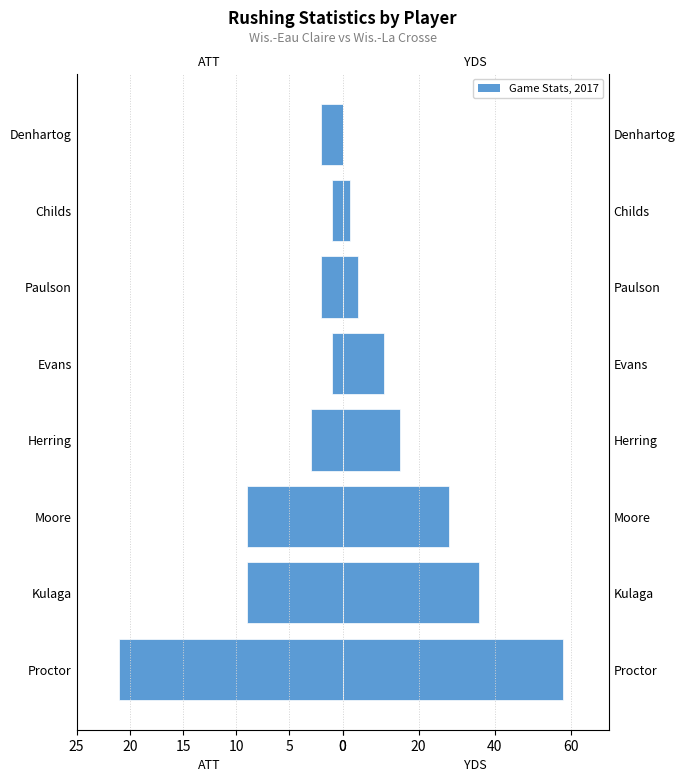

Rank the series by their maximum value, from lowest to highest.

ATT, YDS